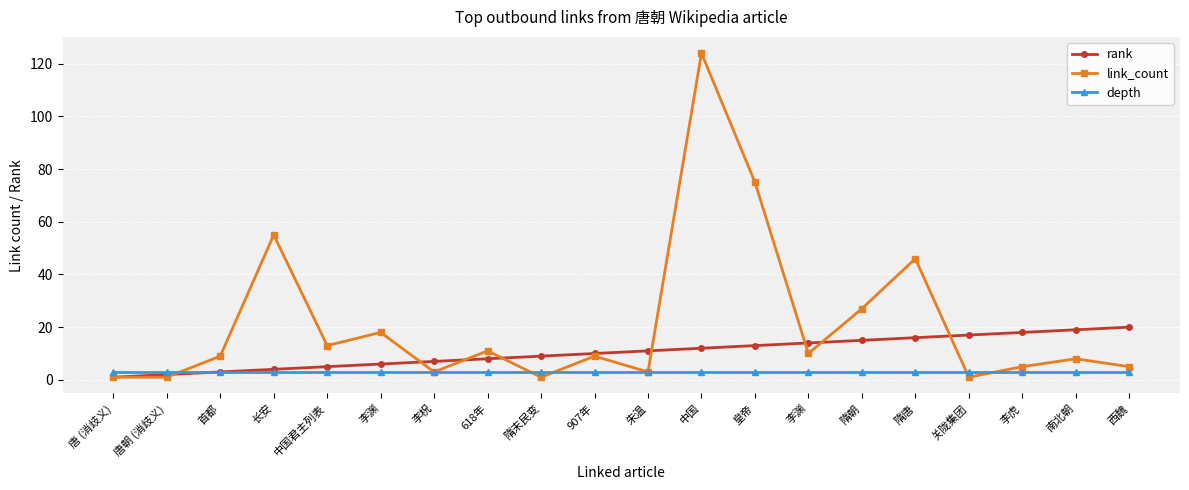

How many lines are shown in the chart?

3